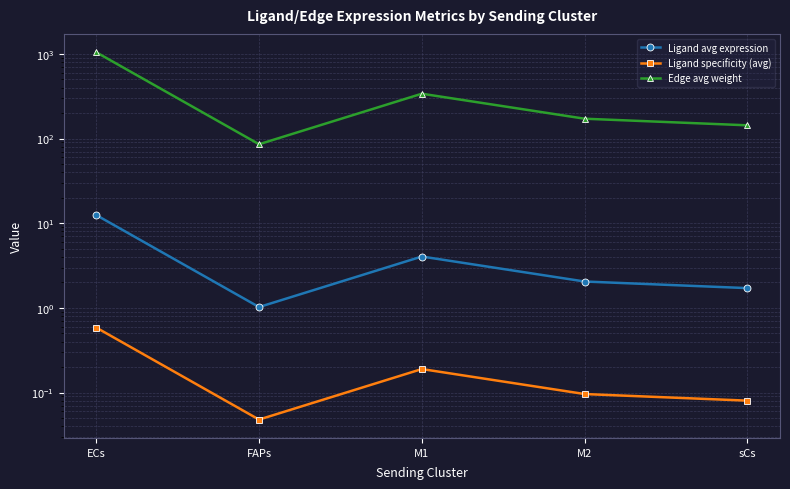

True or false: Ligand specificity (avg) and Ligand avg expression cross at least once.

False